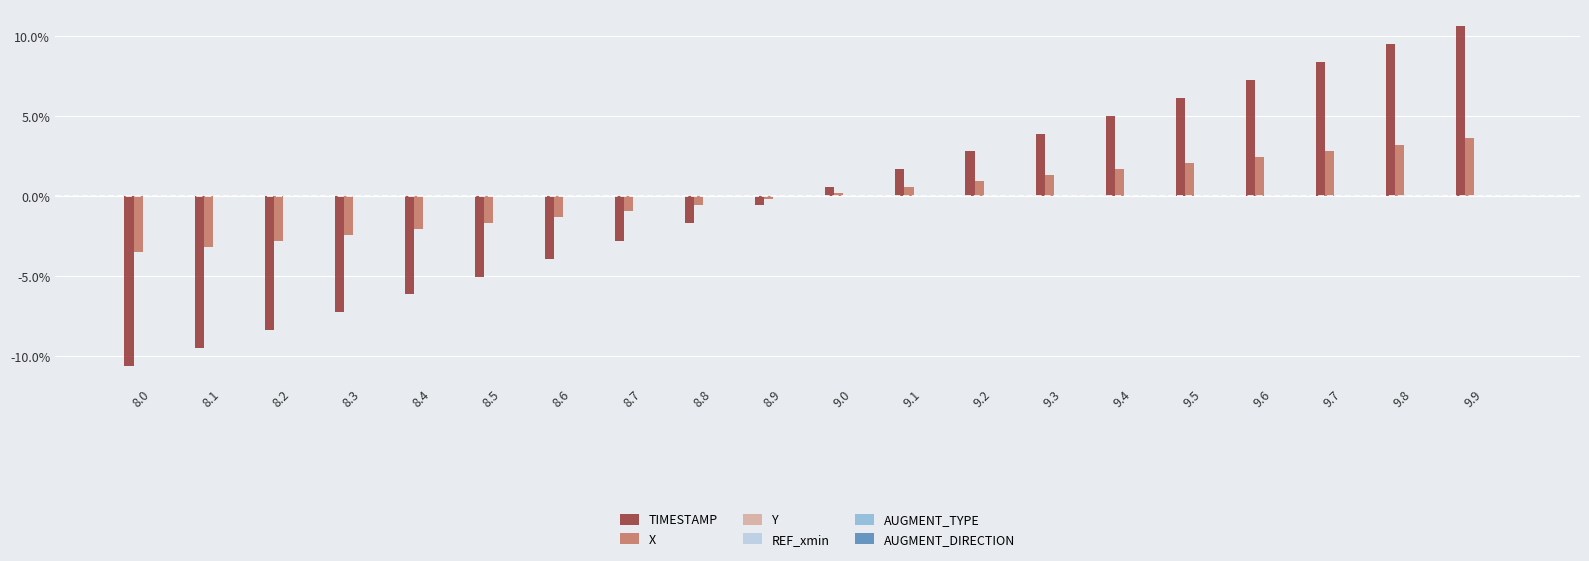

Which series changed the most between 9.5 and 9.7?

TIMESTAMP